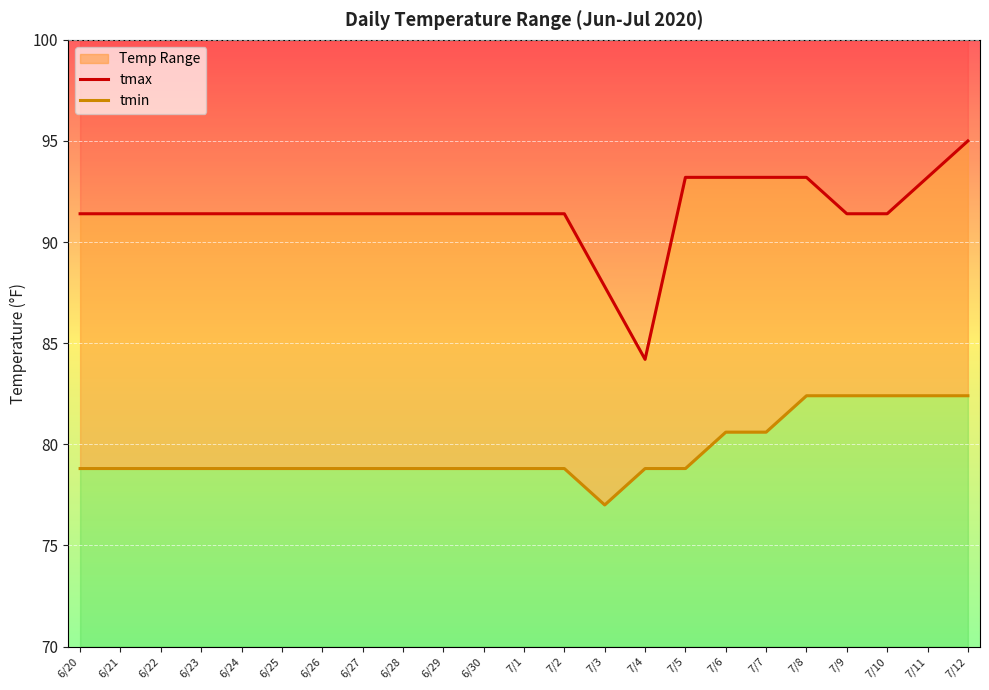

Rank the series by their average value, from highest to lowest.

tmax, tmin